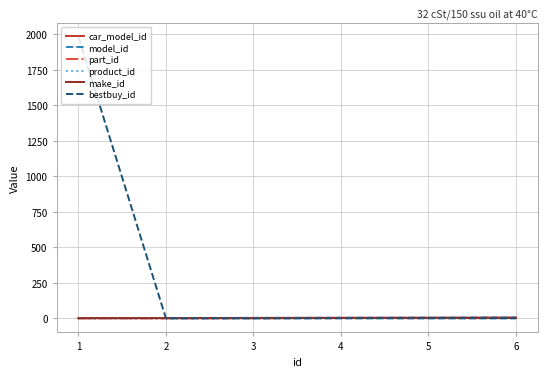

Does the chart have visible grid lines?

Yes